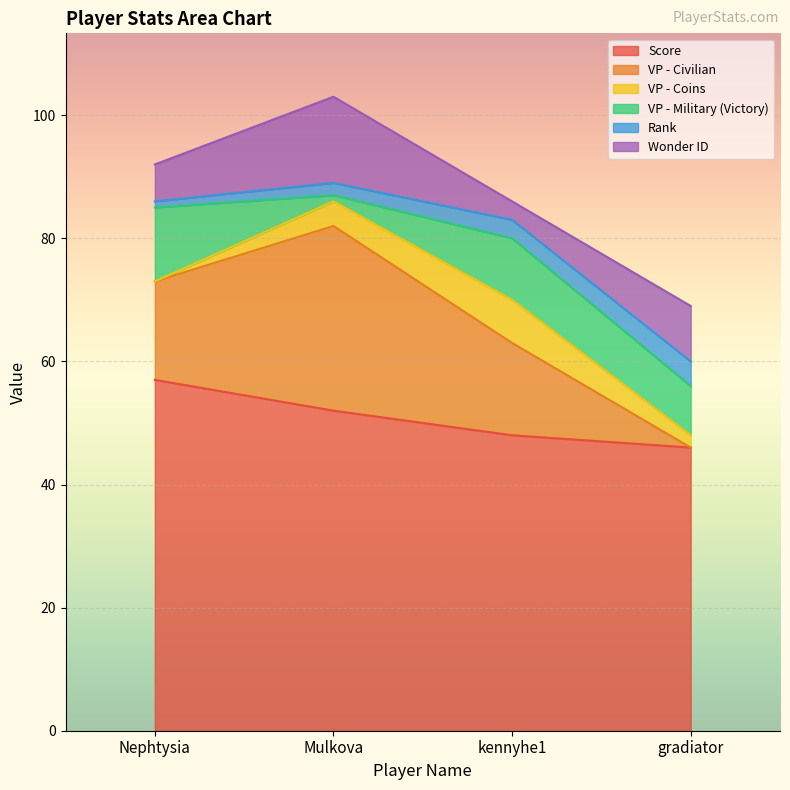

How many times do VP - Civilian and VP - Military (Victory) cross each other?

1